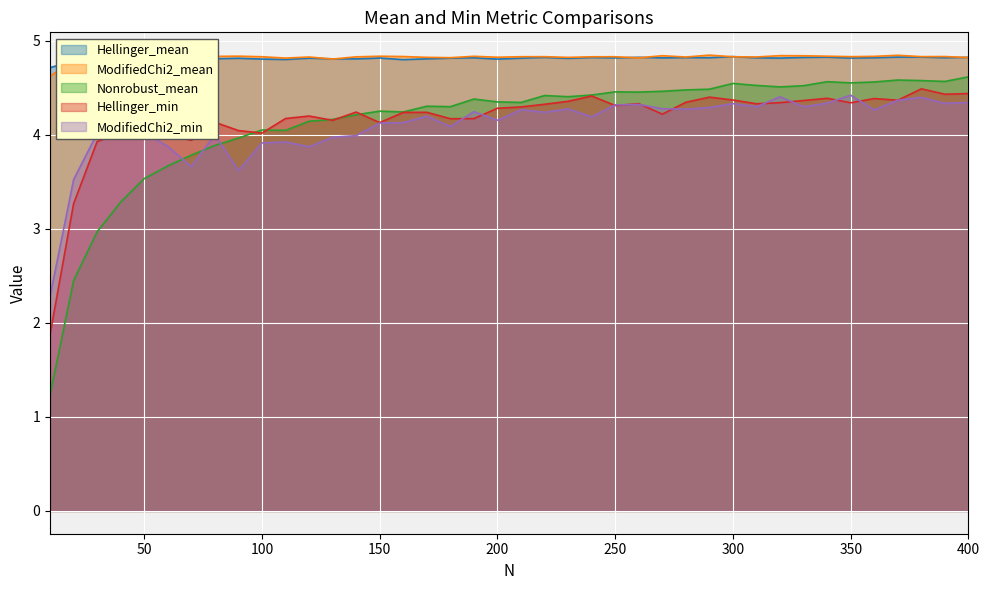

At which category does the chart reach its peak across all series?

290